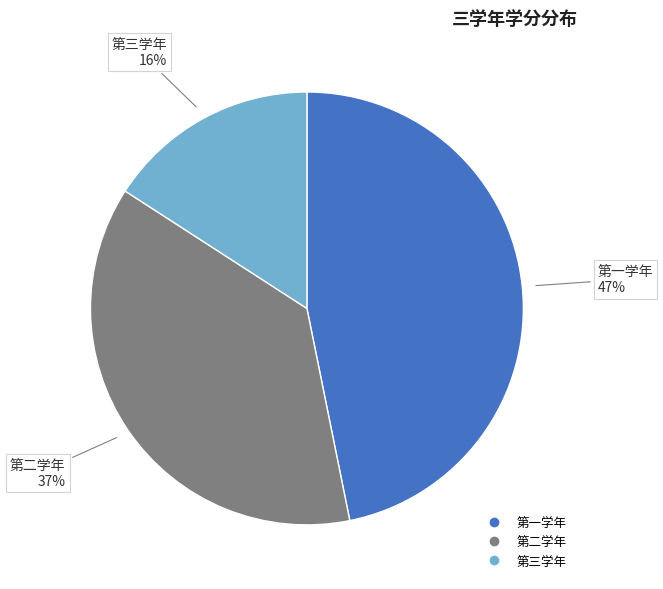

How many segments does this pie chart have?

3